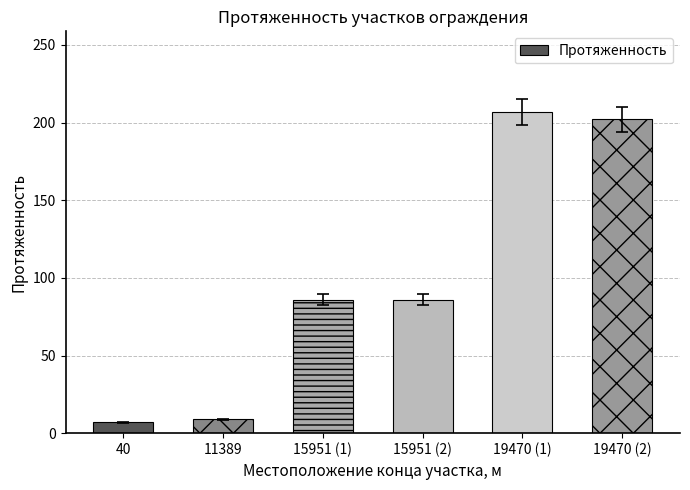

What is the label of the 3rd bar from the right?

15951 (2)